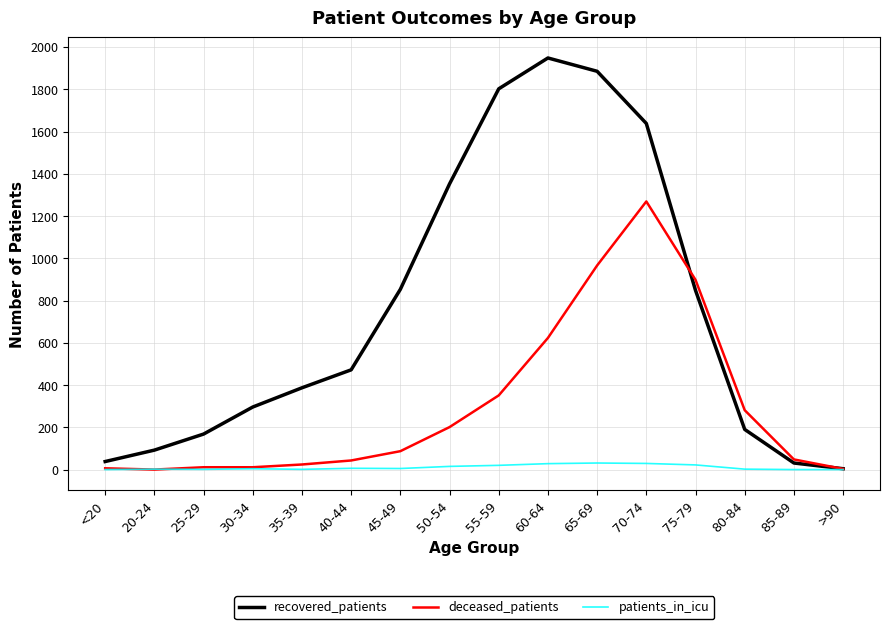

How many values in the deceased_patients series are below 87?

8